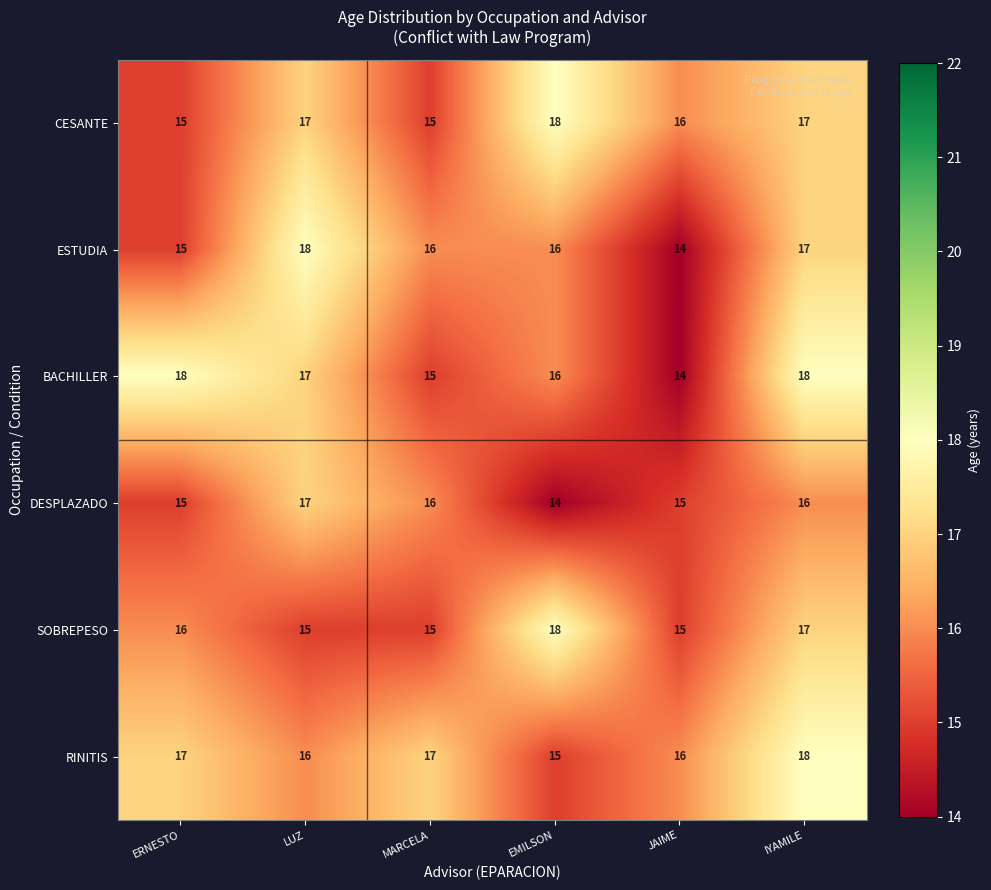

How many distinct data groups are displayed?

6